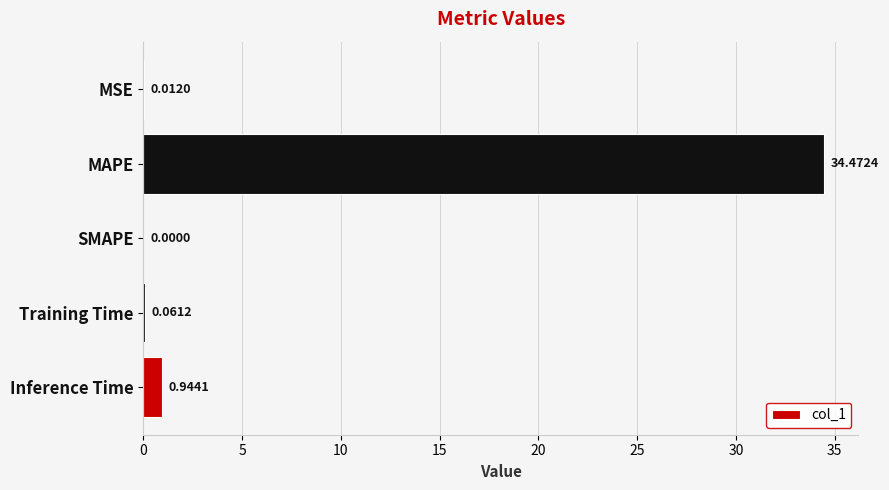

At which label is the value closest to 17?

Inference Time